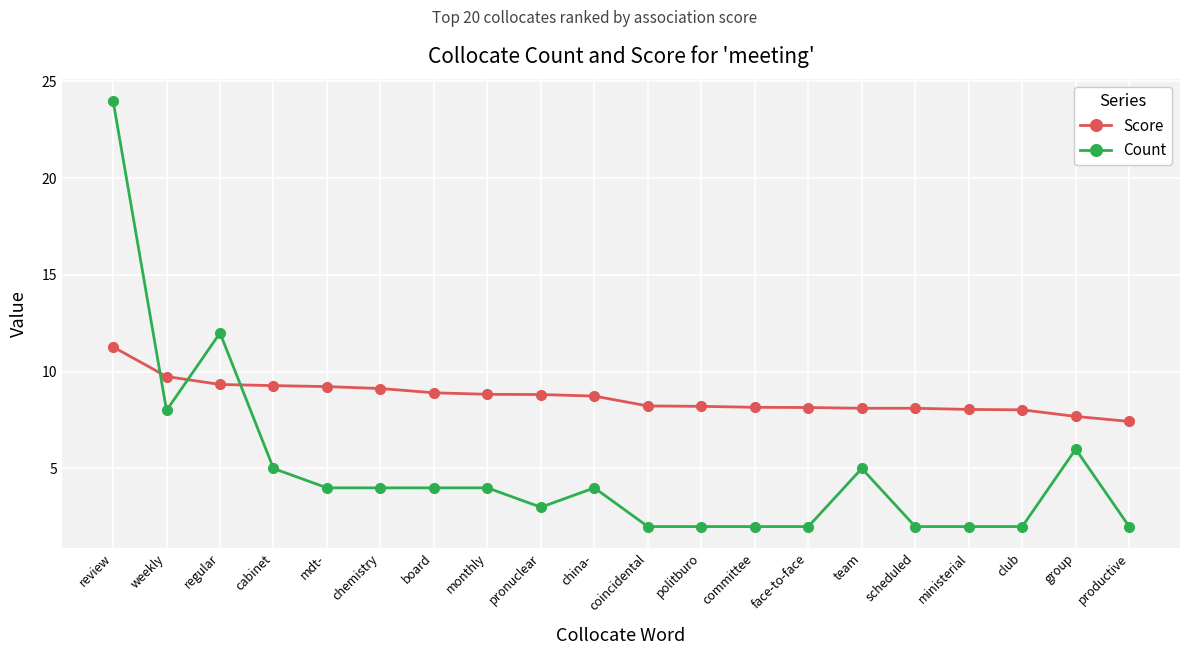

What is the difference between the highest and lowest values at team?

3.1